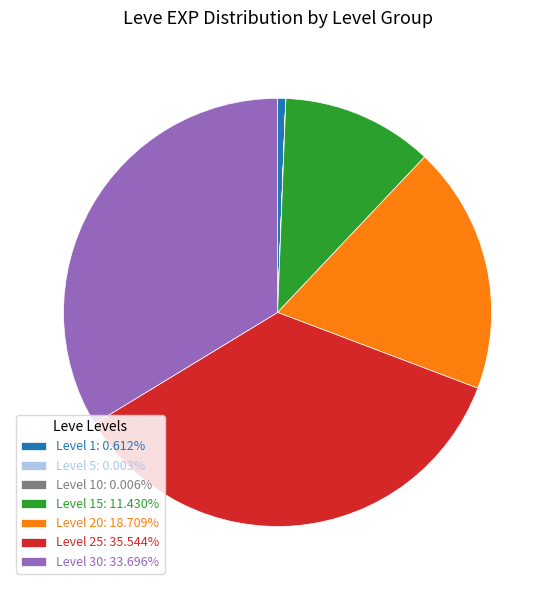

Combined, do Level 20: 18.709% and Level 1: 0.612% account for over 50%?

No